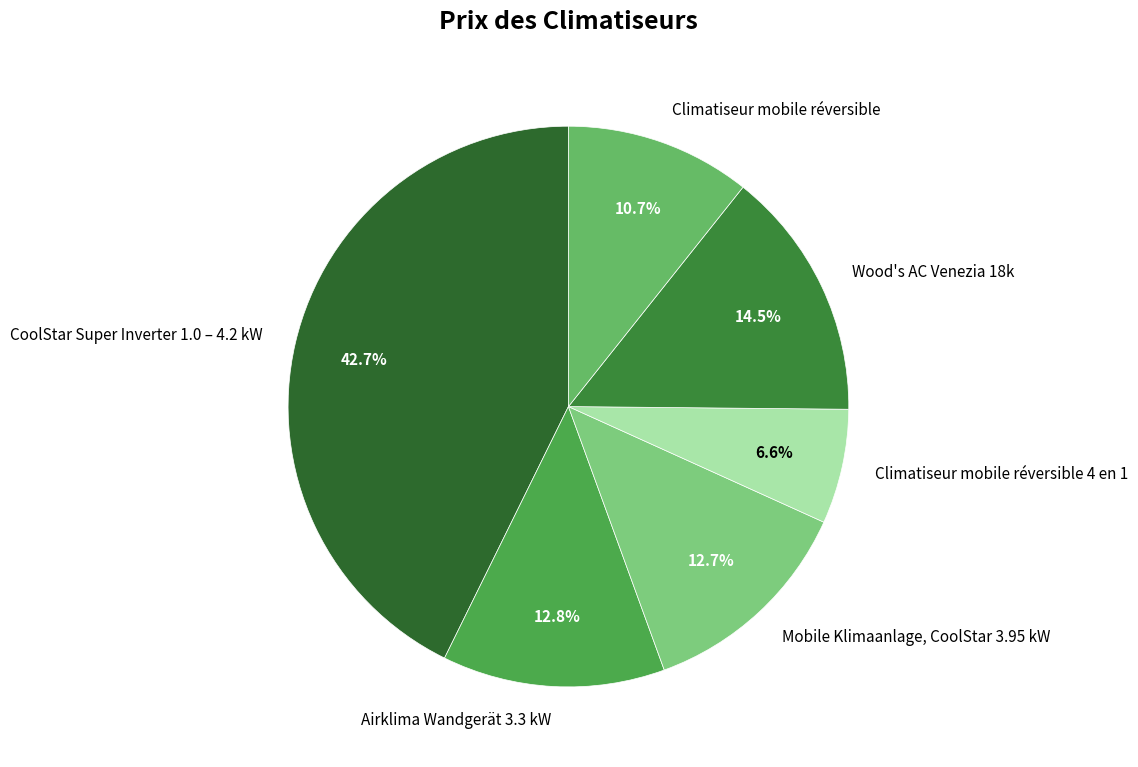

What percentage is NOT represented by Mobile Klimaanlage, CoolStar 3.95 kW?

87.3%